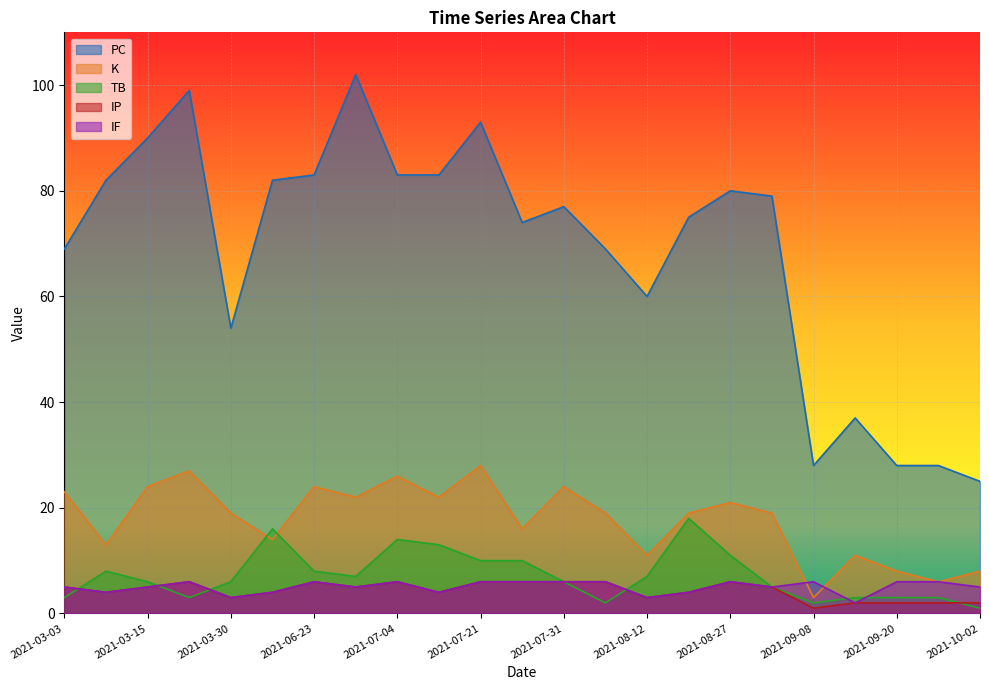

At which label is TB closest to 9?

2021-03-10